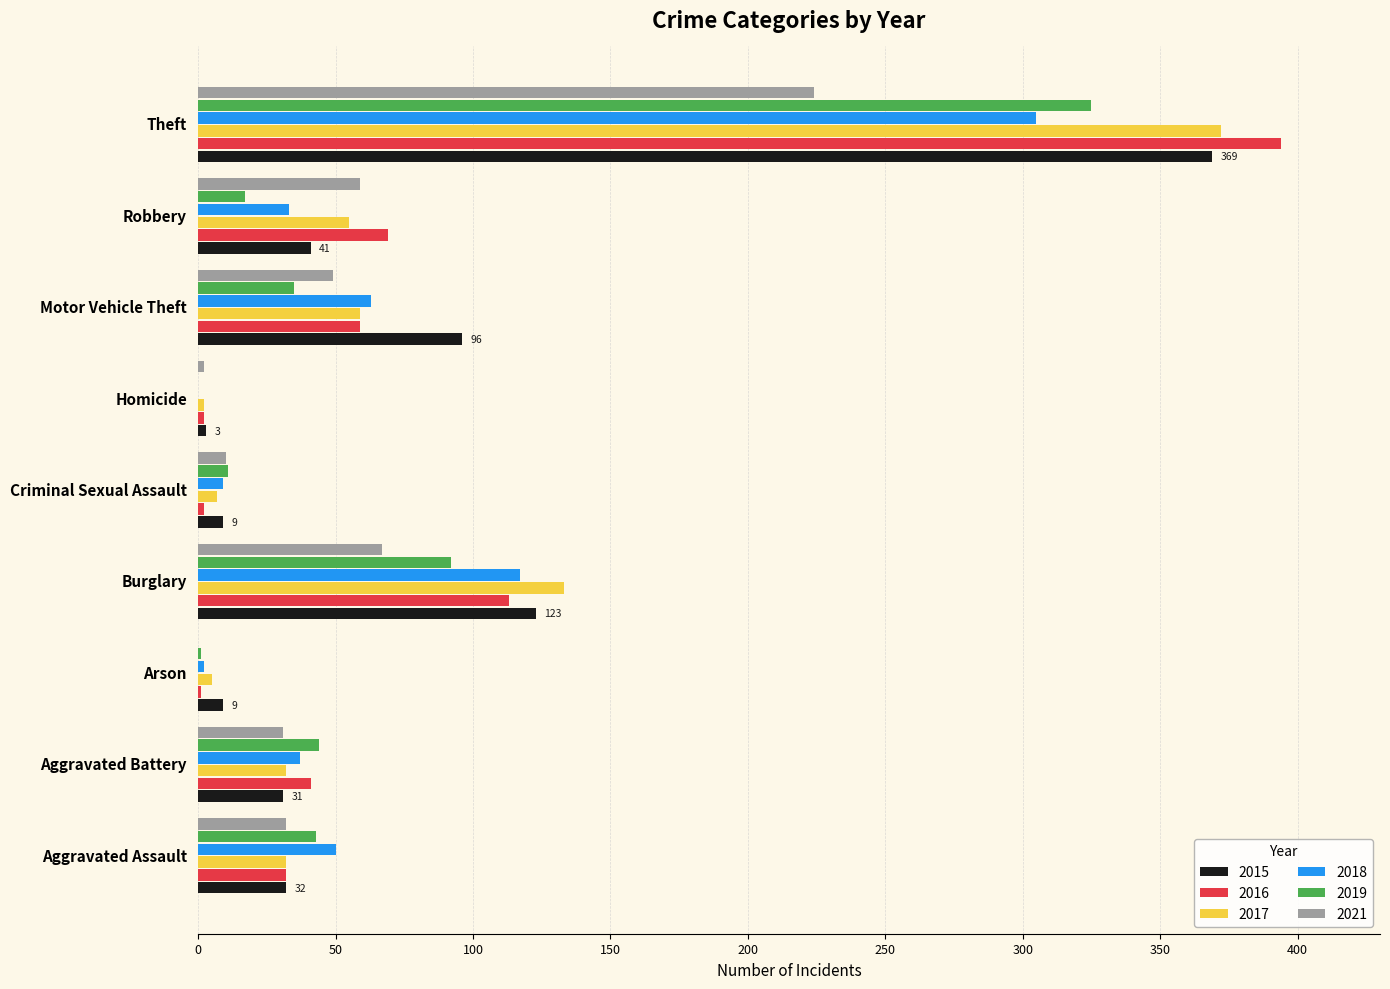

The value of 2019 at Burglary is 92. True or false?

True